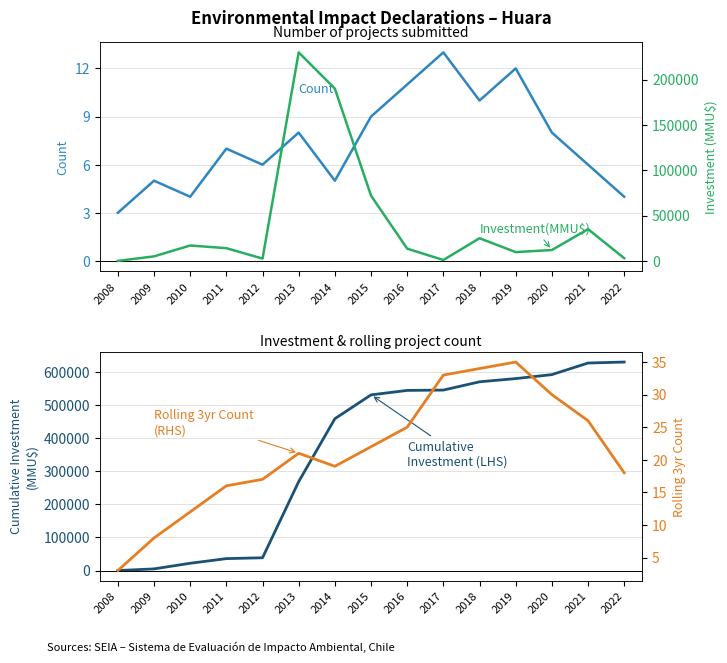

Is it true that Investment(MMU$) equals 7900 at 2020?

False